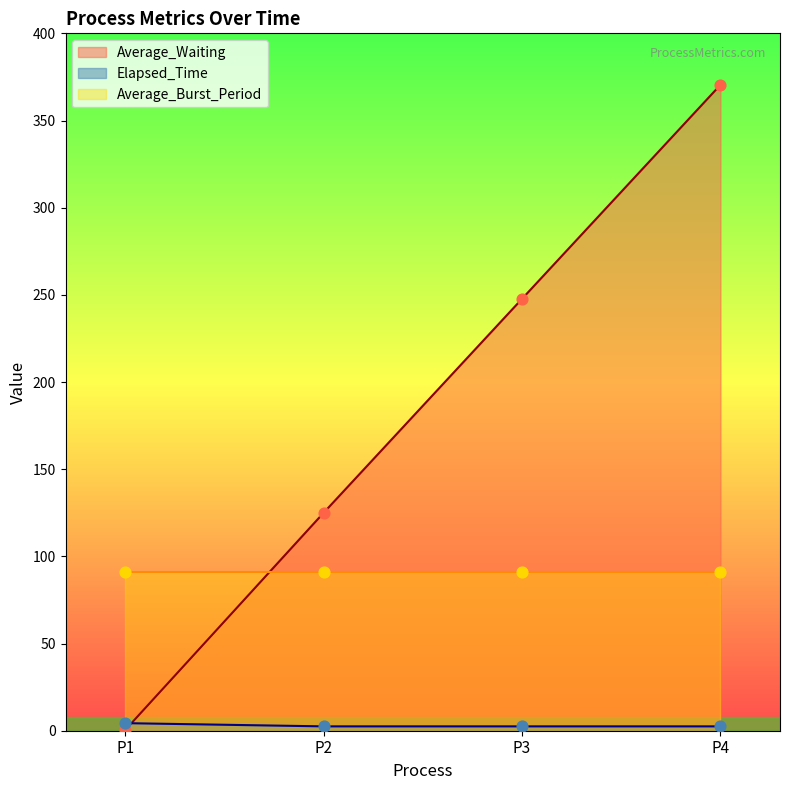

Which series contains the highest Y value?

Average_Waiting